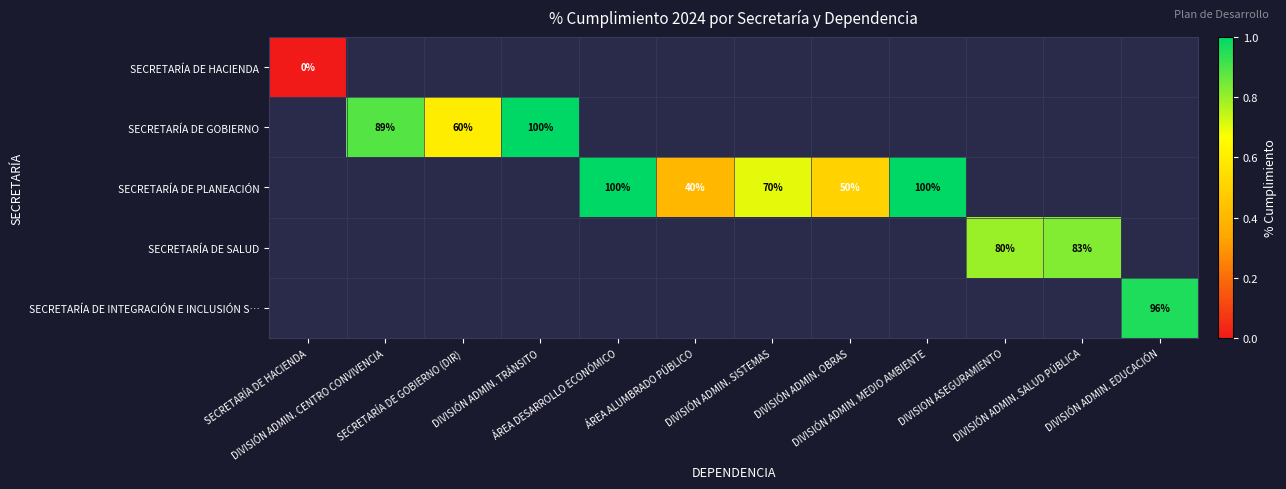

At which category does the chart reach its peak across all series?

DIVISIÓN ADMIN. TRÁNSITO